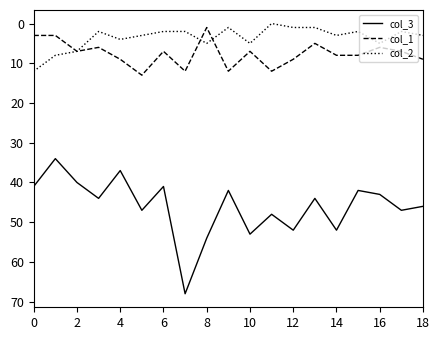

Which series has the widest spread of values?

col_3